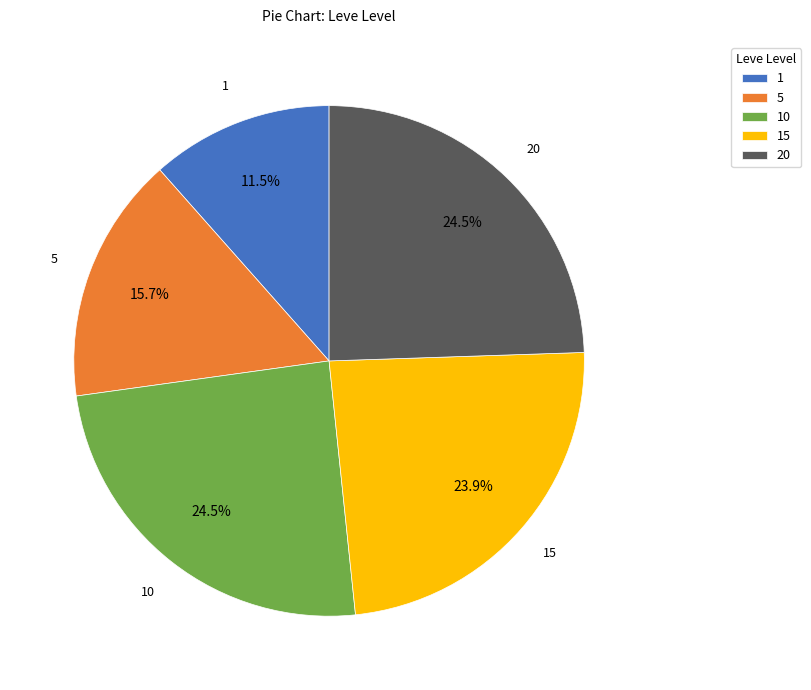

To the nearest percent, what is the average slice percentage?

20%